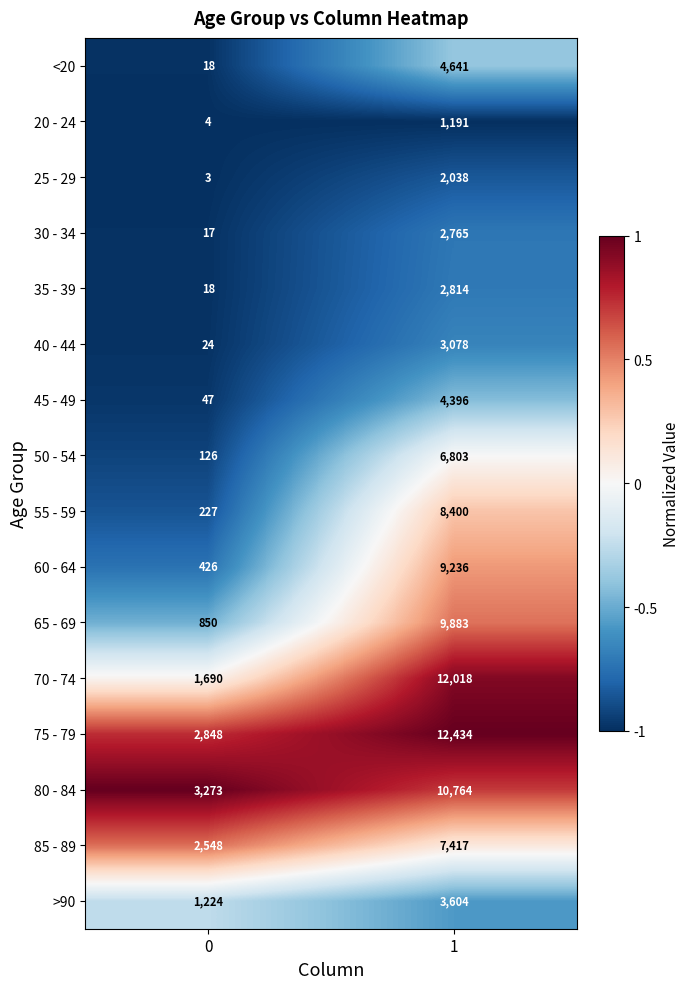

What is the difference between the highest and lowest values at 0?

3270